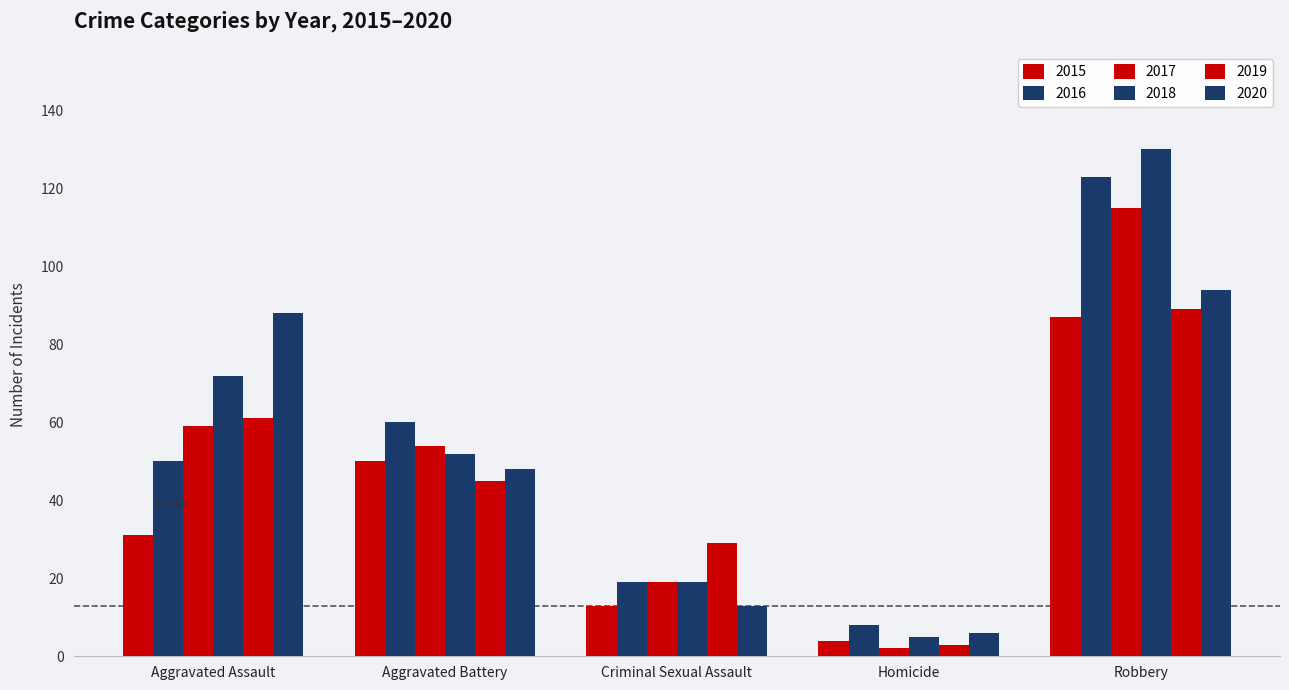

What is the label of the 4th bar from the left?

Homicide